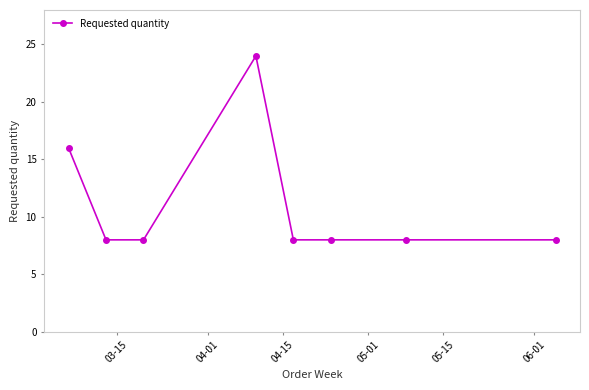

What is the average value?

11